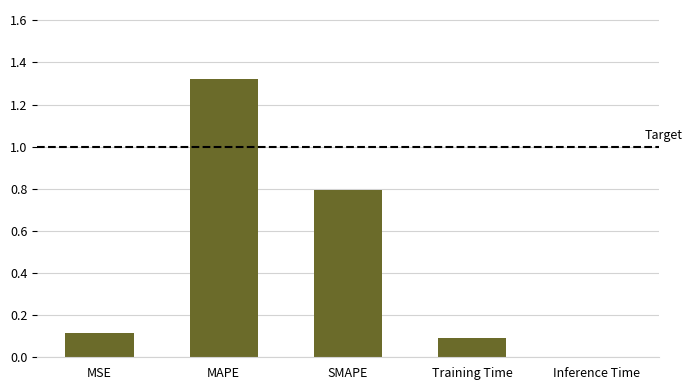

What is the sum of the values at SMAPE and MAPE?

2.1